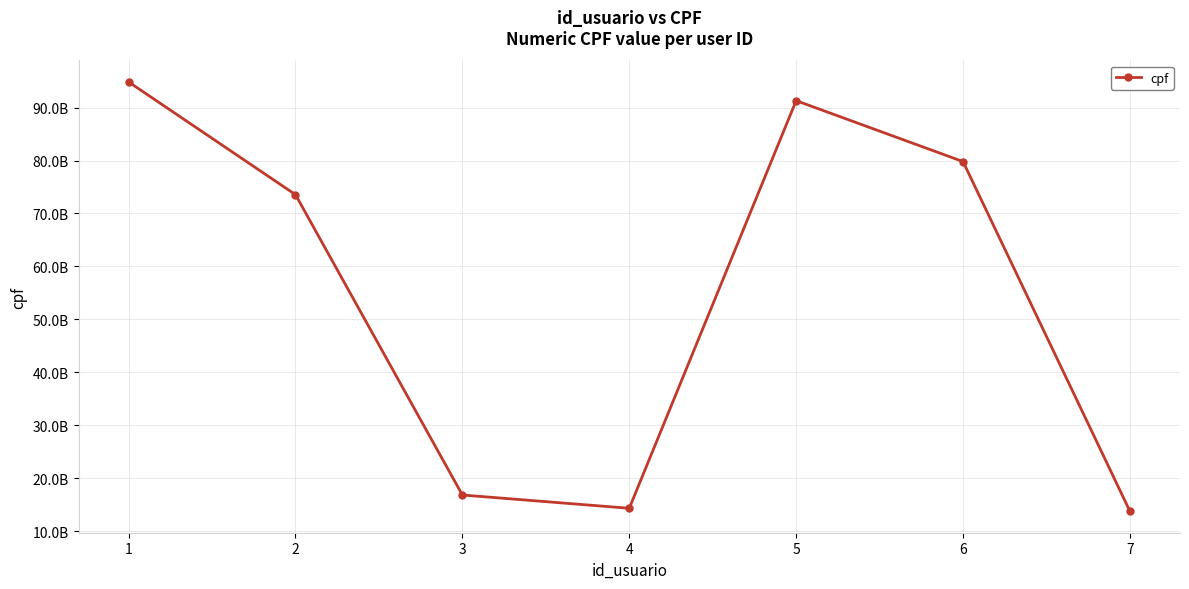

Reading left to right, list all the values displayed in this chart.

1=94839859000	2=73556944057	3=16839338002	4=14332654765	5=91305348010	6=79799299004	7=13771913039